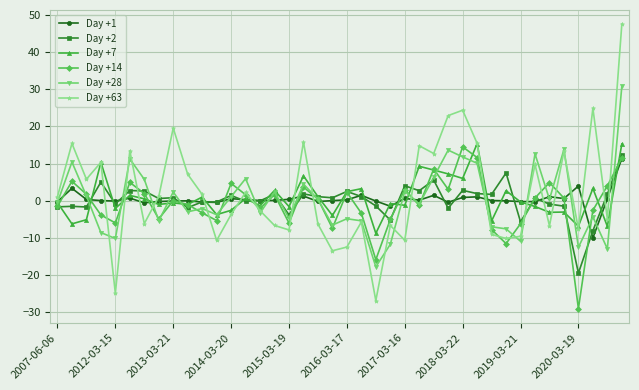

Count the number of categories in the chart.

40